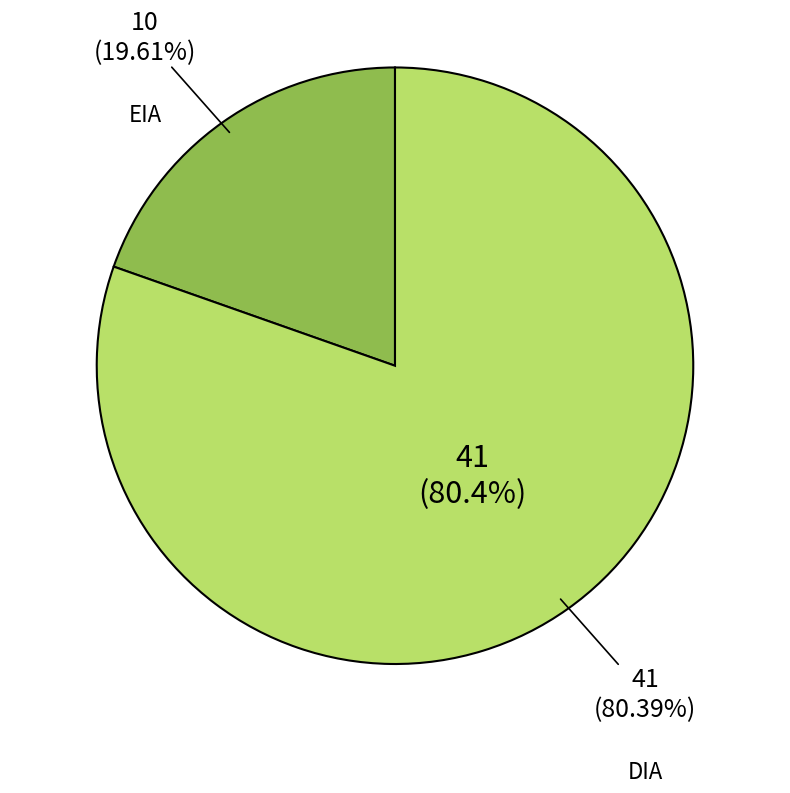

Does any single category account for the majority?

Yes